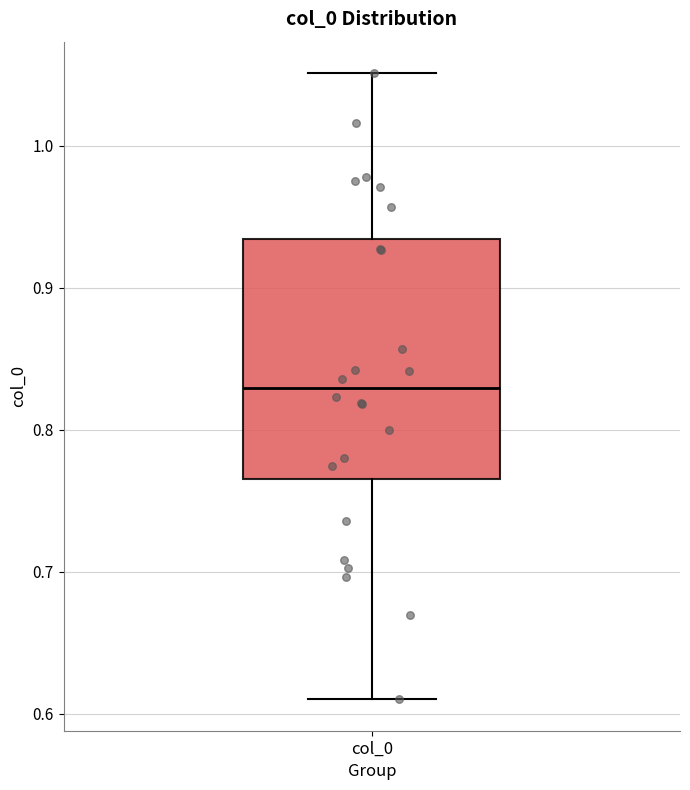

Read this box plot against the y-axis: the position of the median line, the range covered by the box, and the ends of both whiskers. The values are not printed on the chart, so give them approximately, as read against the axis.

median 0.83, box 0.77 to 0.93, whiskers 0.61 to 1.05